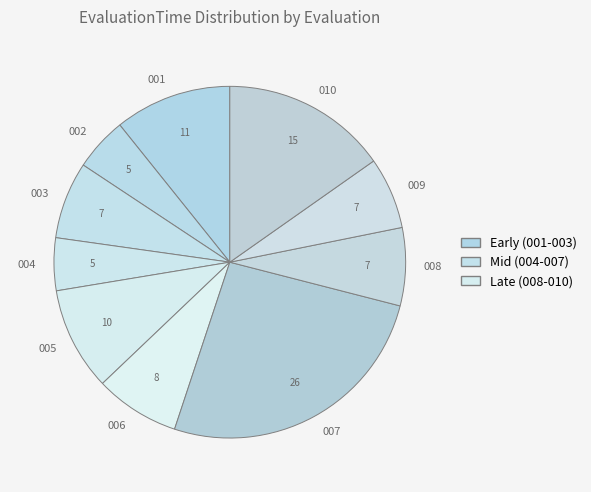

What is the largest slice in the pie chart?

007